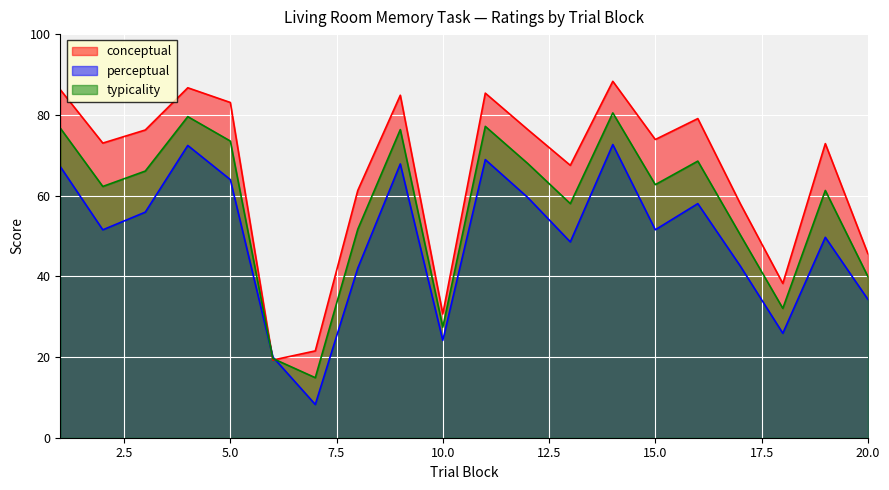

Which series has the largest total across all categories?

conceptual